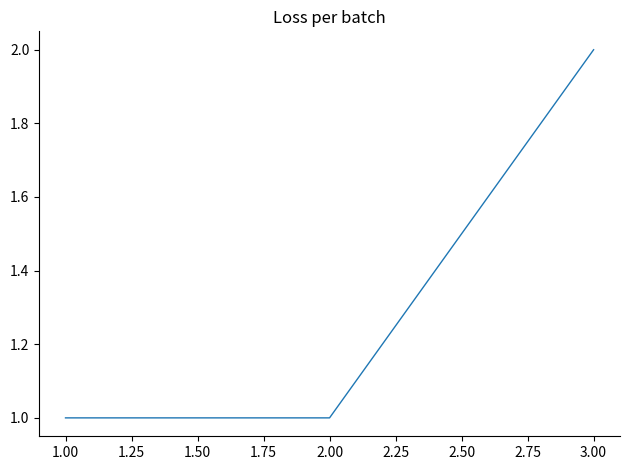

The value at 2.00 is 1. True or false?

True